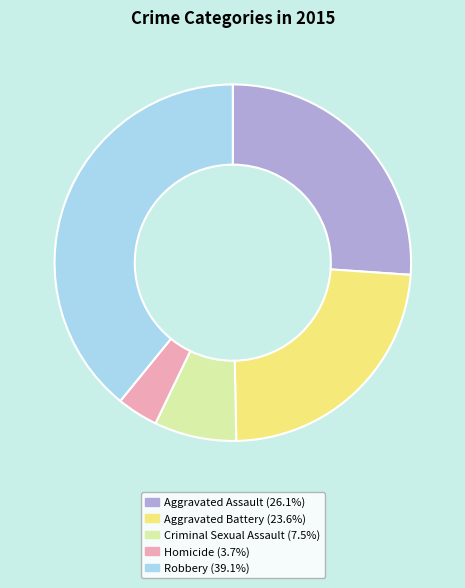

The Robbery slice represents 31% of the pie. True or false?

False